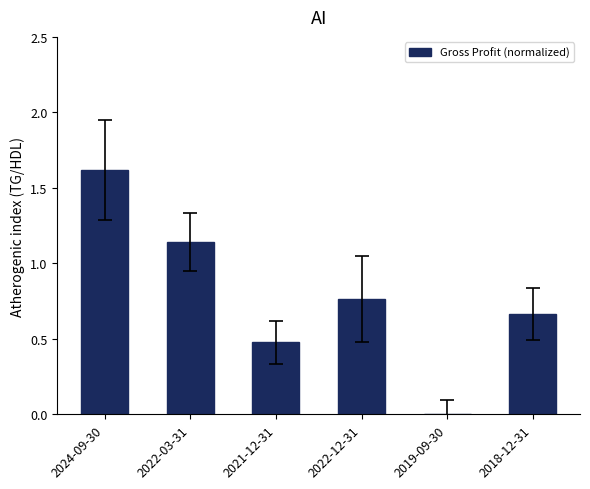

What is the greatest value displayed?

1.6